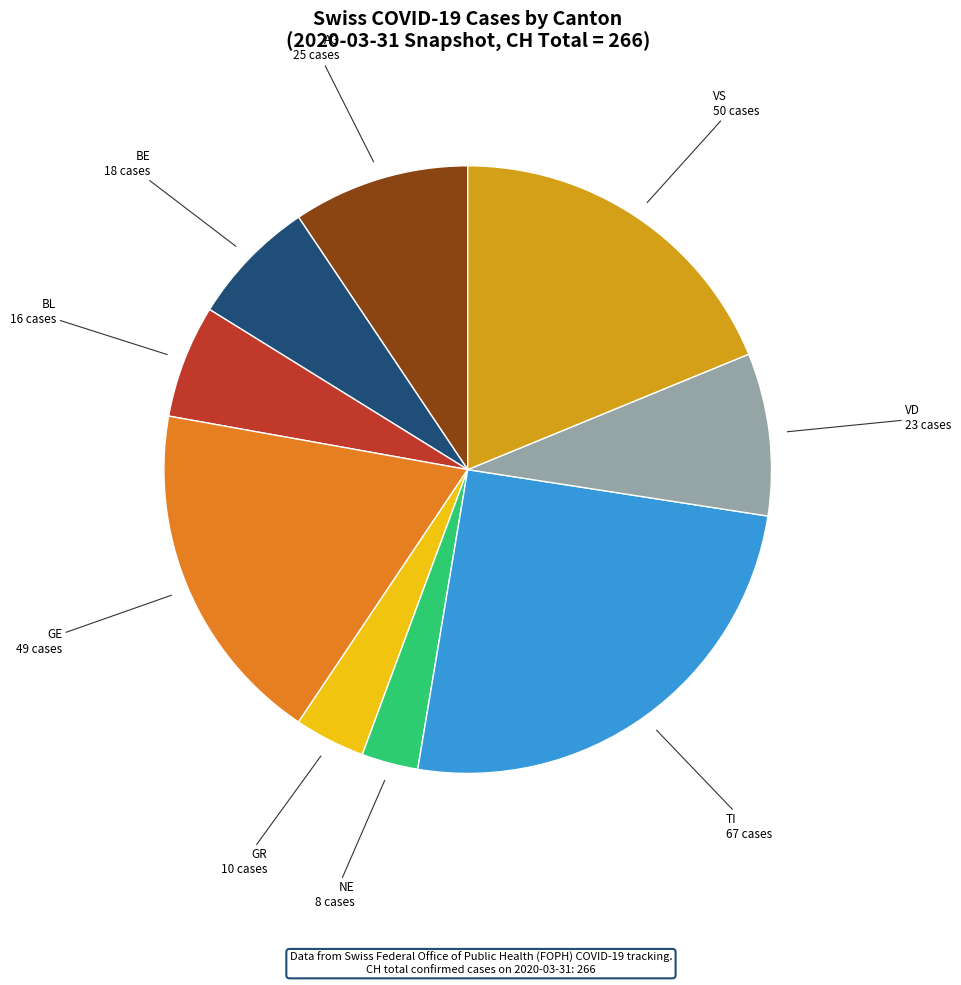

Count the number of slices in the pie.

9